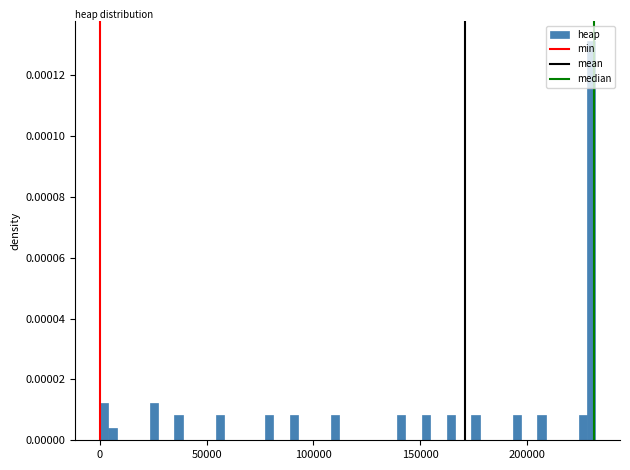

Around what value on the x-axis is the tallest bar? Give the approximate position of its centre, as read against the axis.

230000